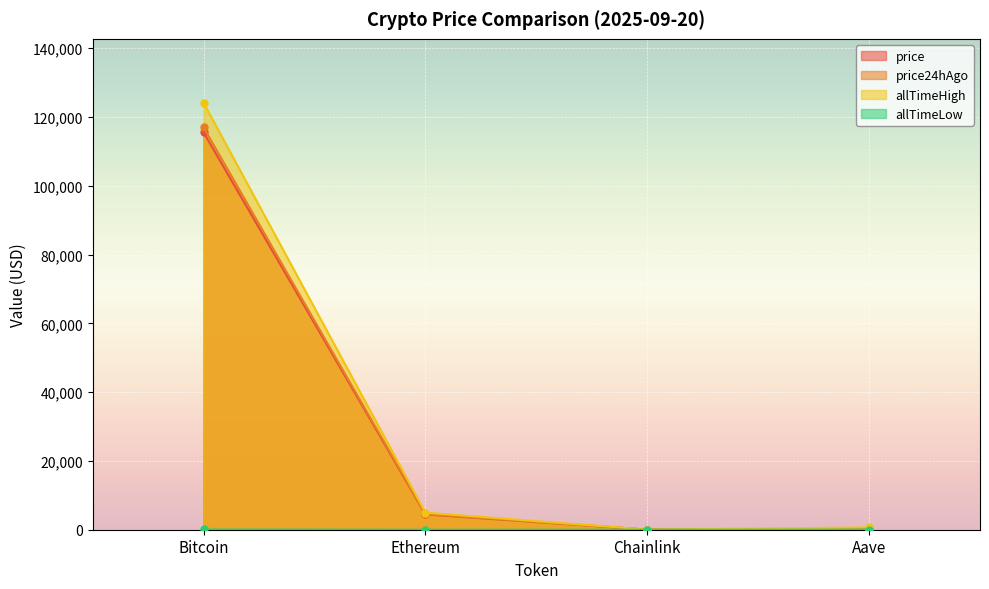

The price24hAgo series shows 305.2 at Aave. True or false?

True